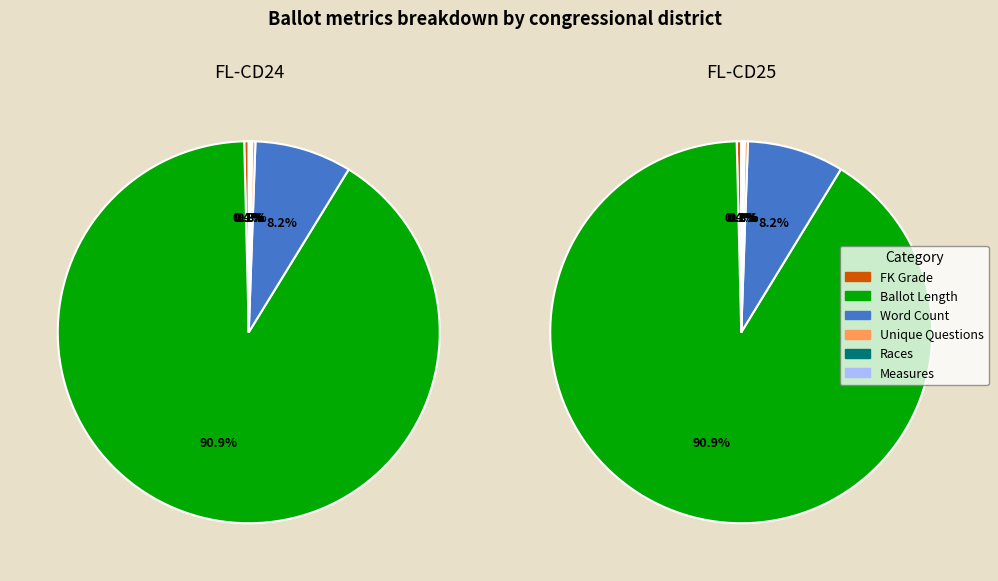

Which has a higher value, races or flesch_kincaid_grade?

flesch_kincaid_grade